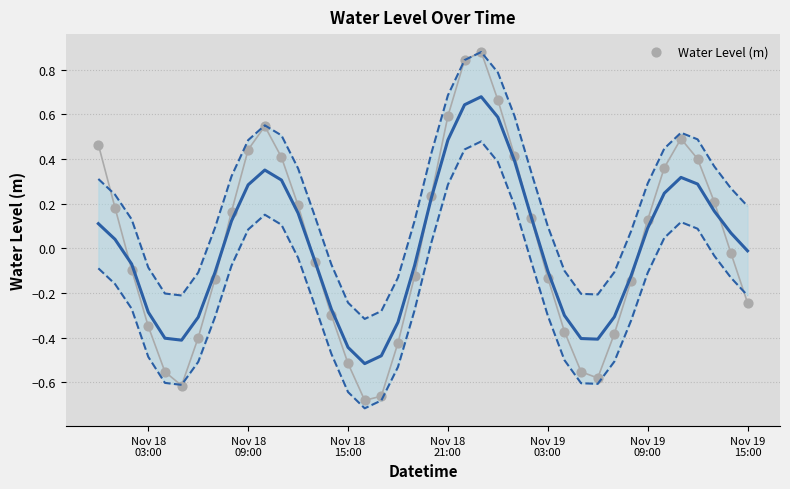

What is the range of X values (max minus min)?

1.6